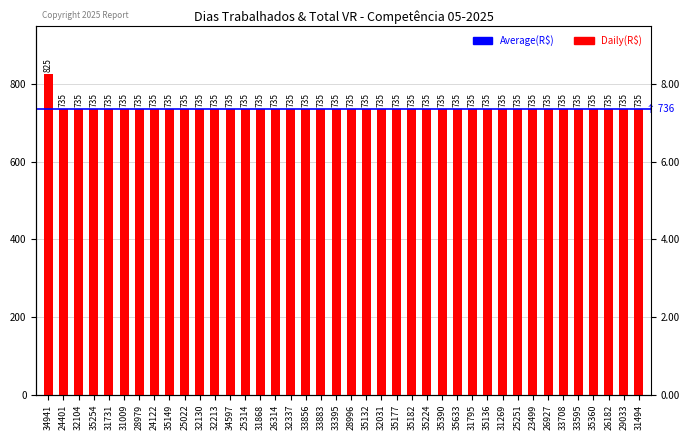

Where is the data nearest to the value 780?

34941